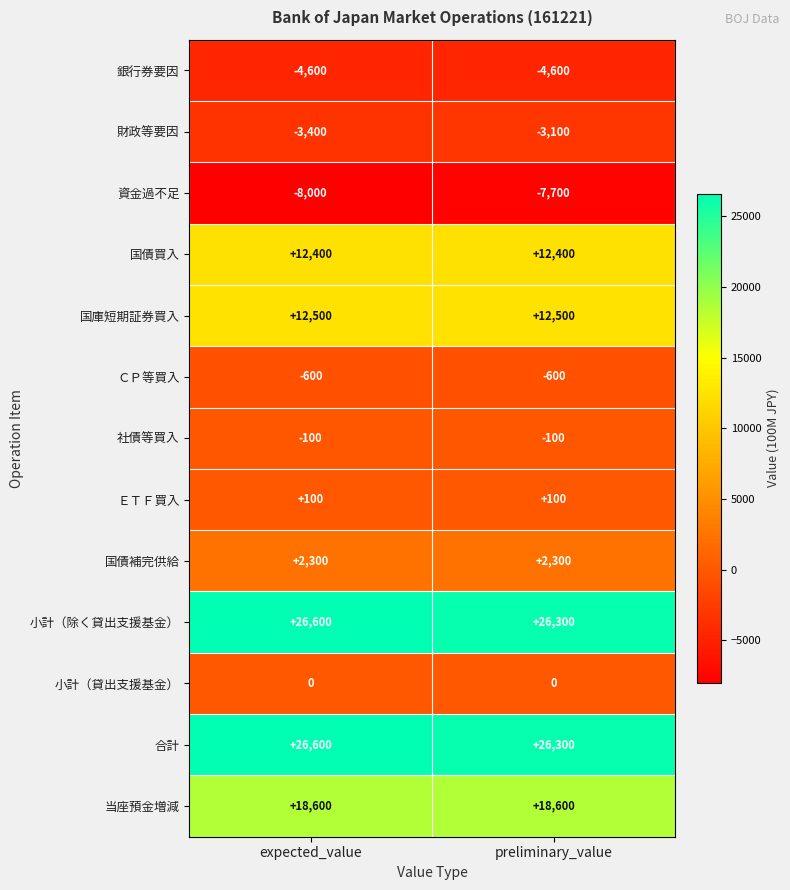

What is the difference between the highest and lowest values at preliminary_value?

34000